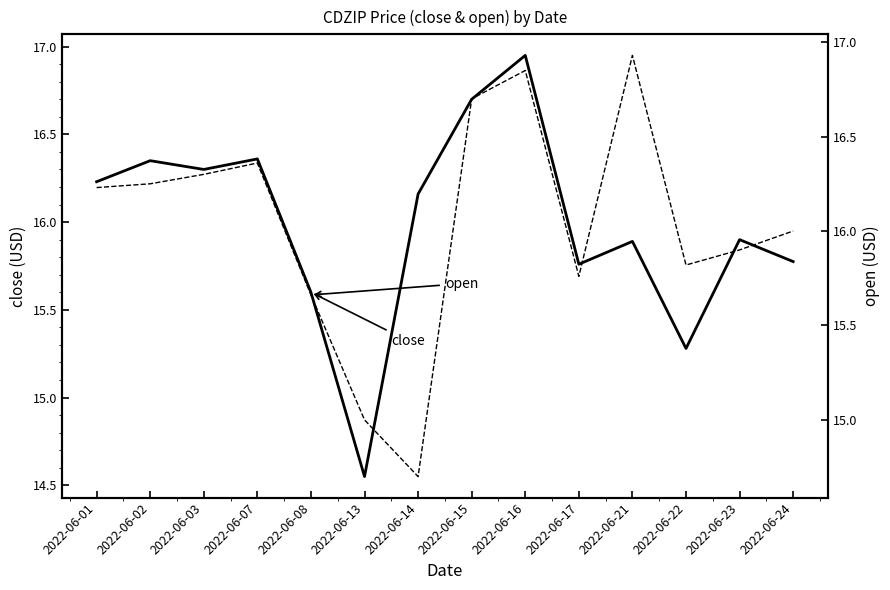

True or false: open and close intersect in this chart.

True